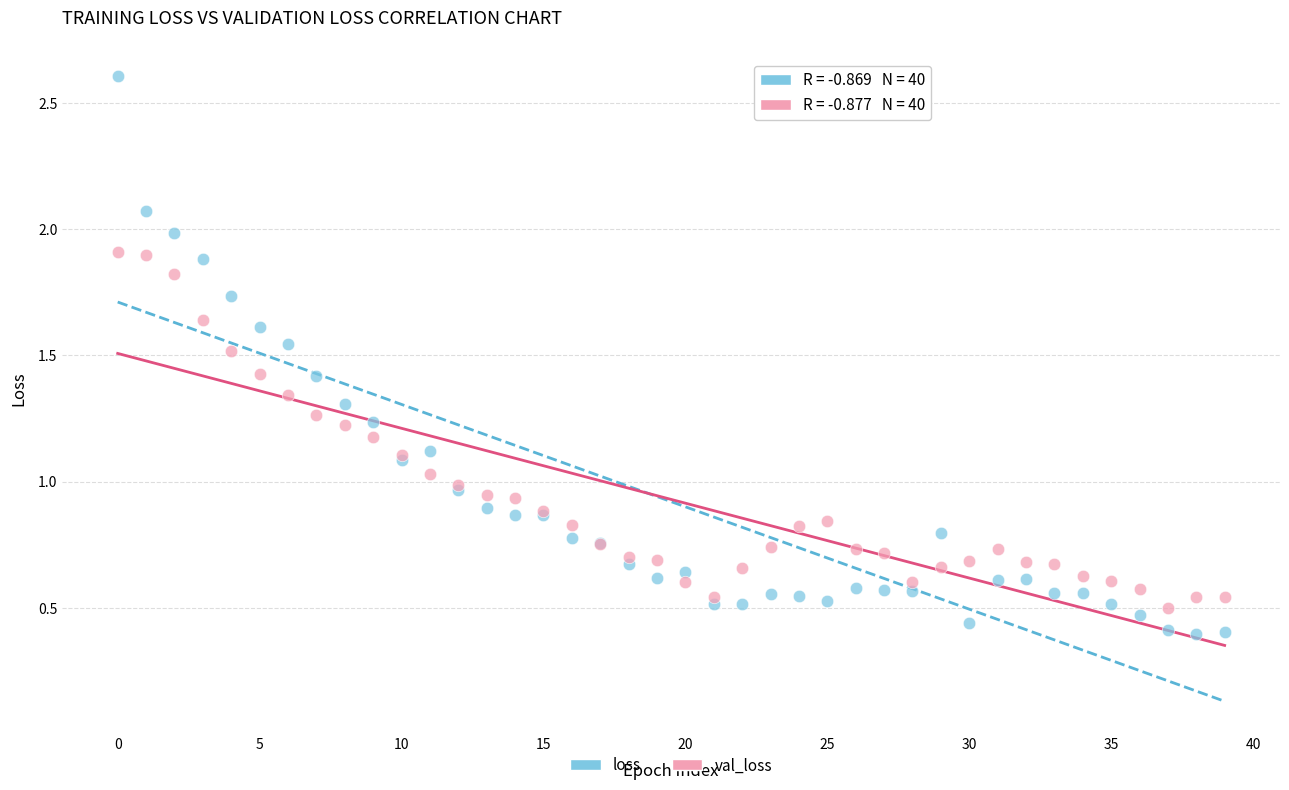

Which series has the widest spread of Y values?

loss